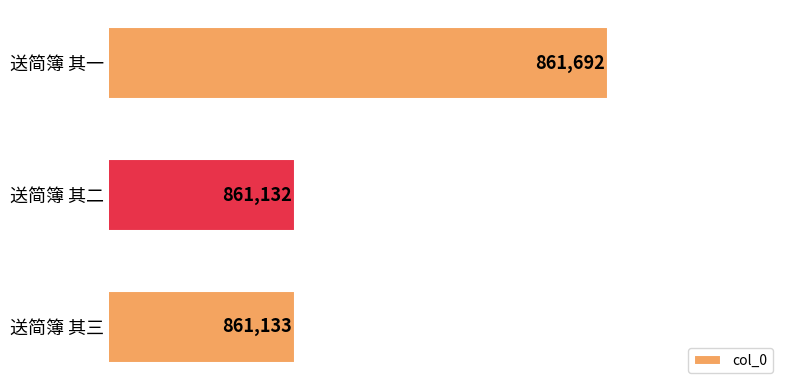

At which label is the value closest to 861412?

送简簿 其三